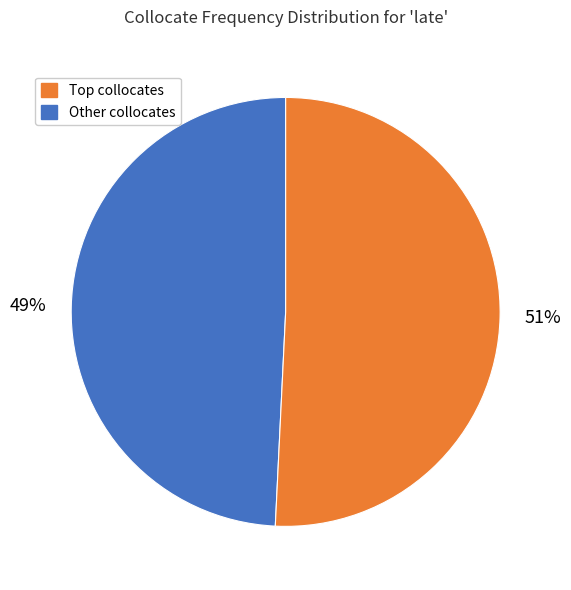

To the nearest percent, what is the difference between the largest and smallest slice percentages?

2%